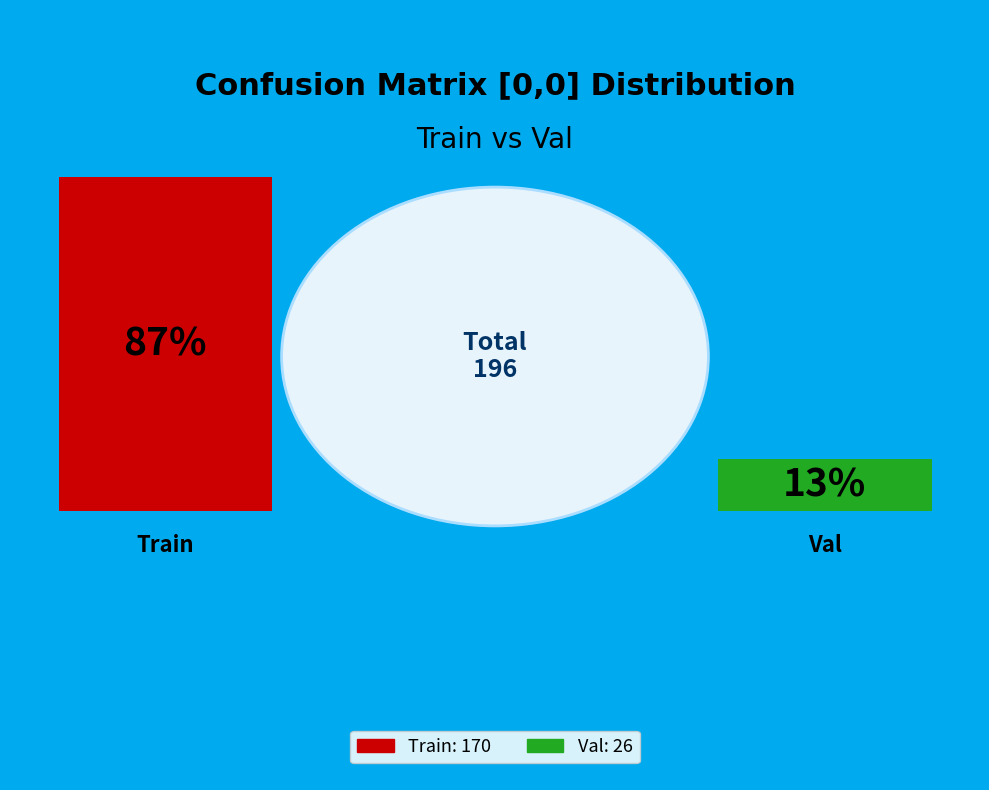

What percentage is the Val slice, to the nearest percent?

13%